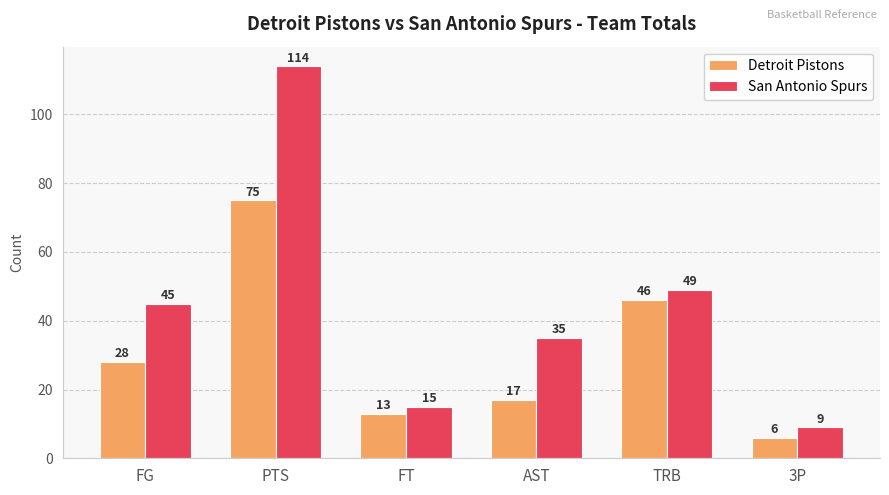

At which label is San Antonio Spurs closest to 61?

TRB